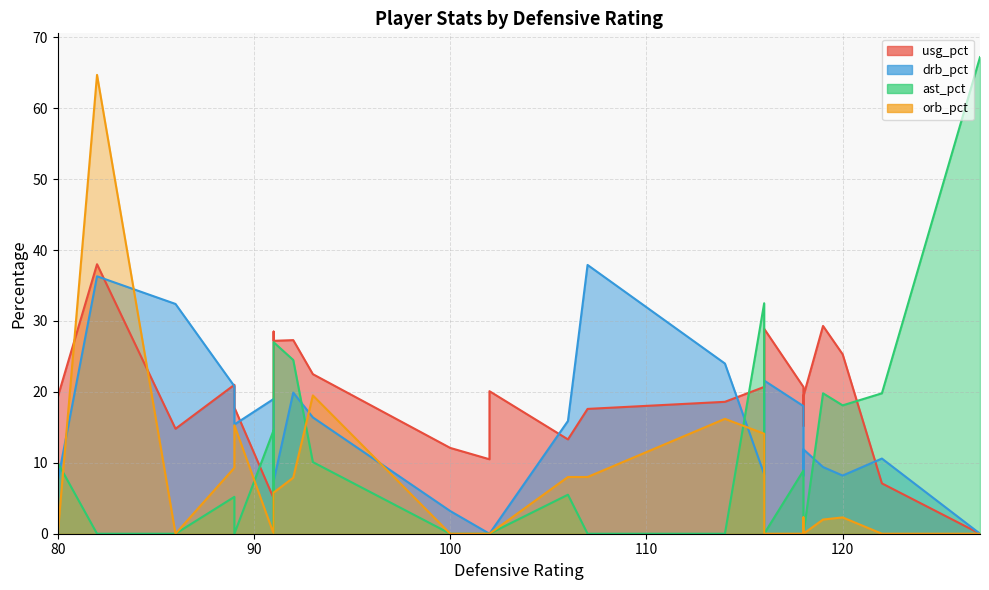

What is the total value across all series at 3?

48.5